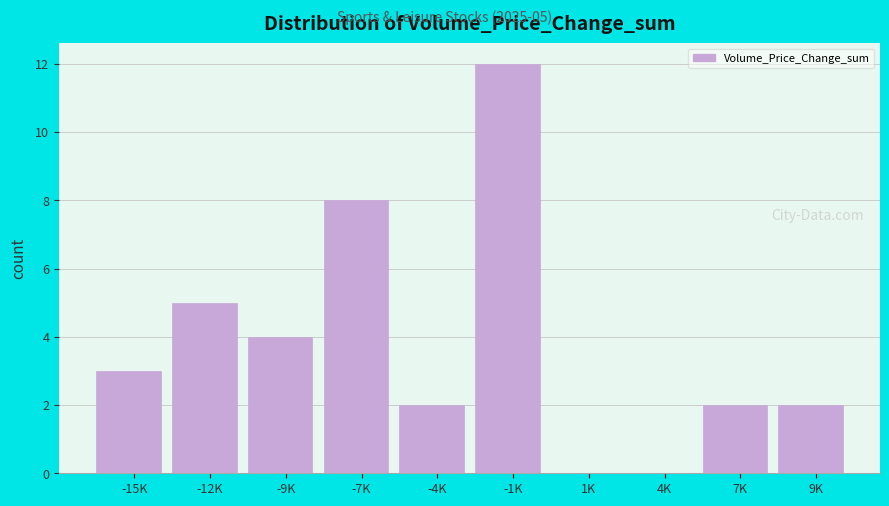

Reading left to right, transcribe all the data shown in this chart.

-15K=3	-12K=5	-9K=4	-7K=8	-4K=2	-1K=12	1K=0	4K=0	7K=2	9K=2